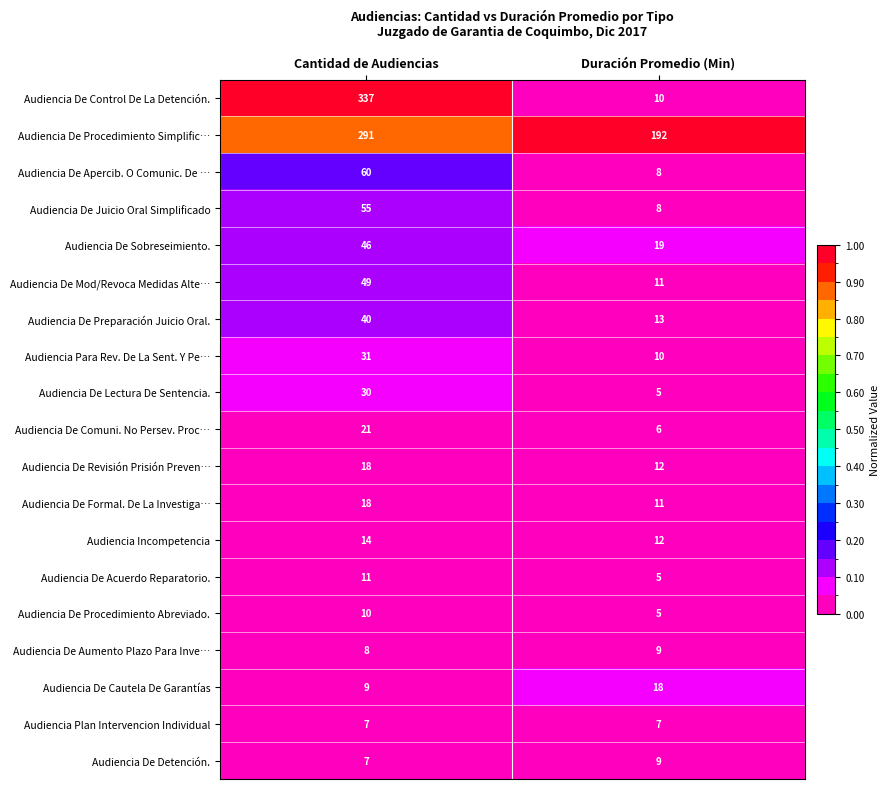

Where is Audiencia De Control De La Detención. nearest to the value 173?

Duración Promedio (Min)